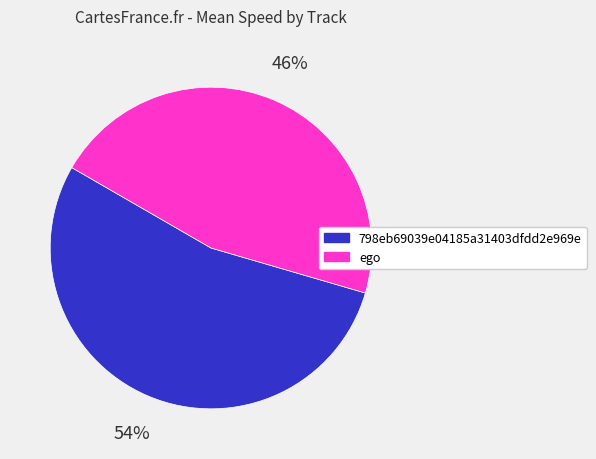

Which category has the smallest portion of the pie?

ego